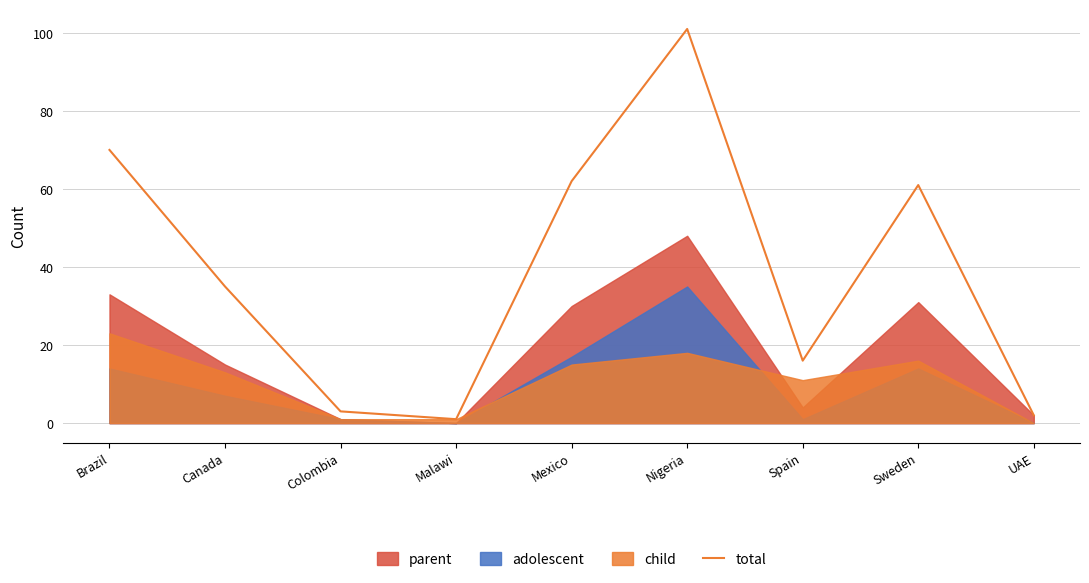

Reading right to left, what are all the values shown in this chart?

2	61	16	101	62	1	3	35	70